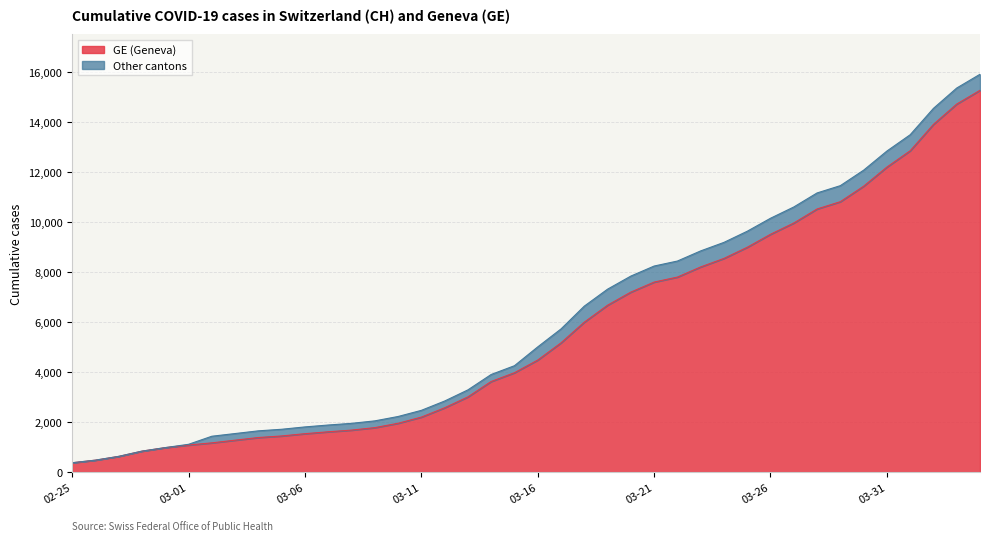

Rank the series at 2020-03-02 from lowest to highest value.

GE, CH